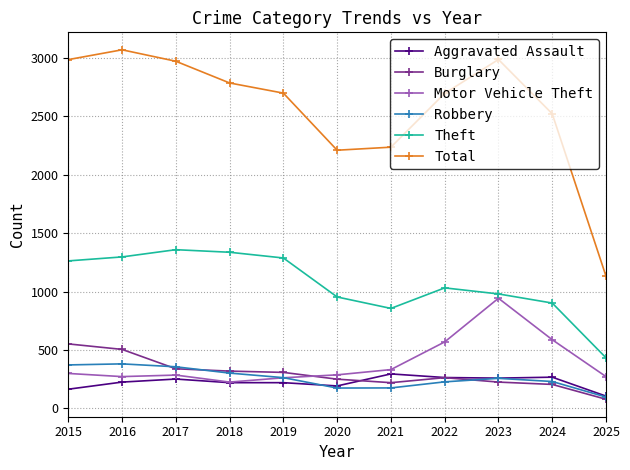

At how many categories does at least one series exceed 1706?

10